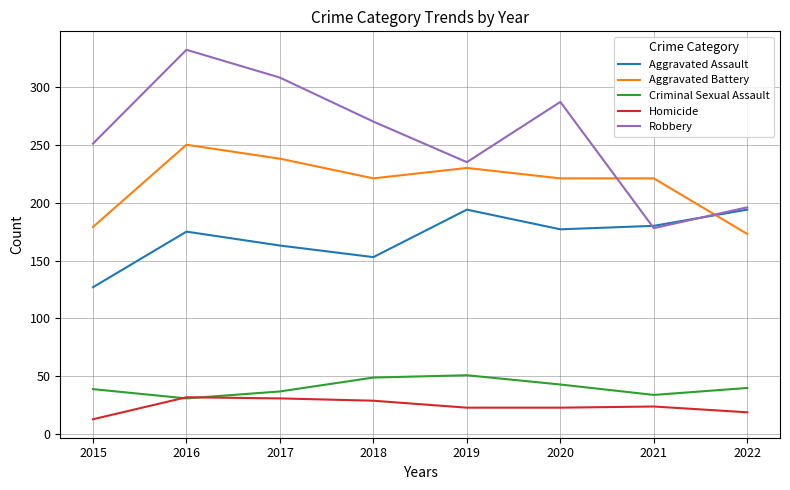

Which series has the largest total across all categories?

Robbery